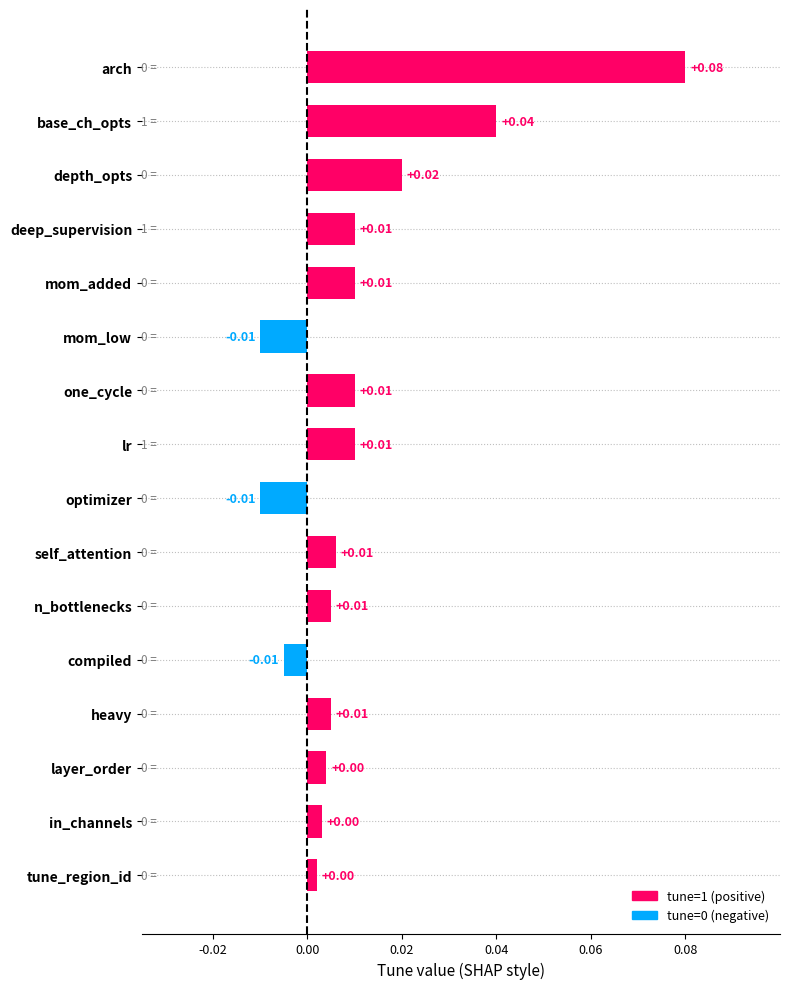

Which has a higher value, mom_low or in_channels?

in_channels